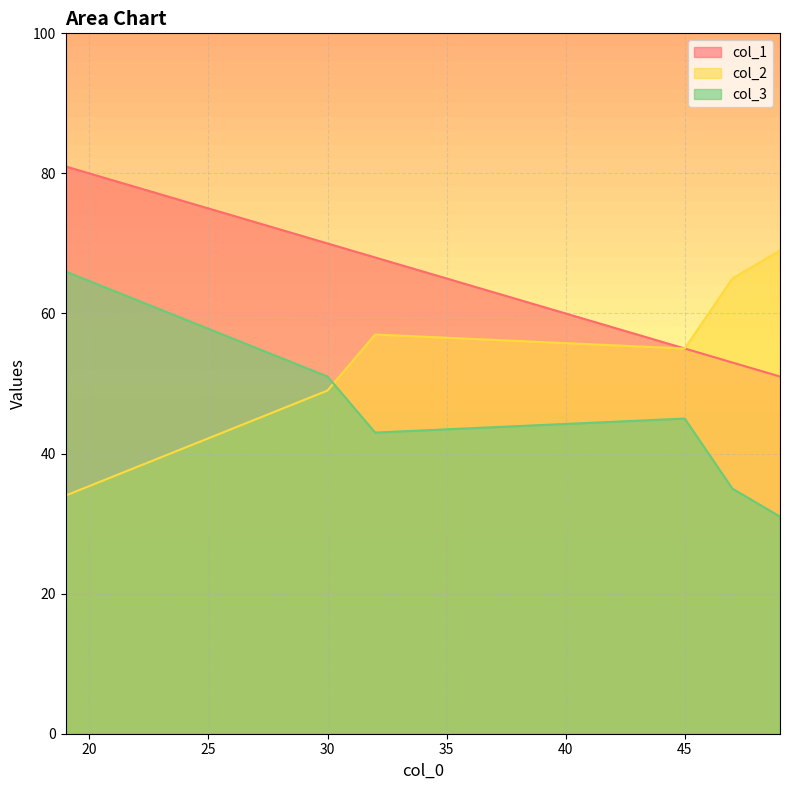

At which category is the sum across all series the highest?

19